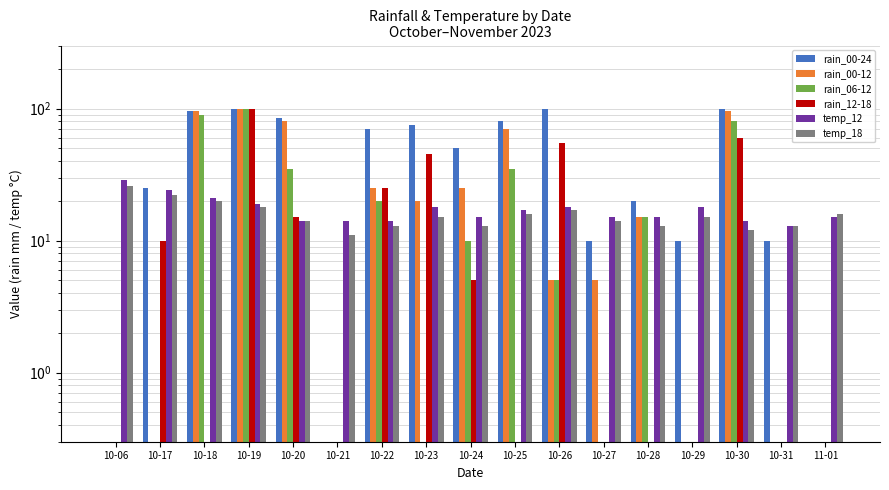

How many bars are there in each group?

6